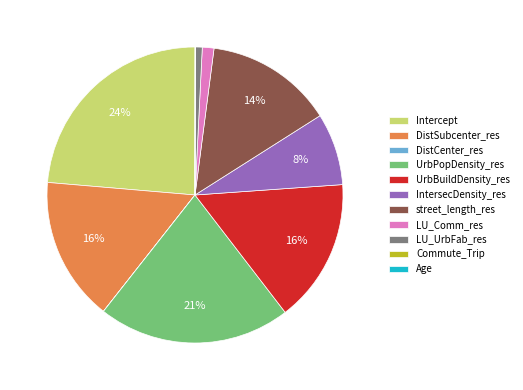

True or false: LU_UrbFab_res accounts for 1% of the total.

True